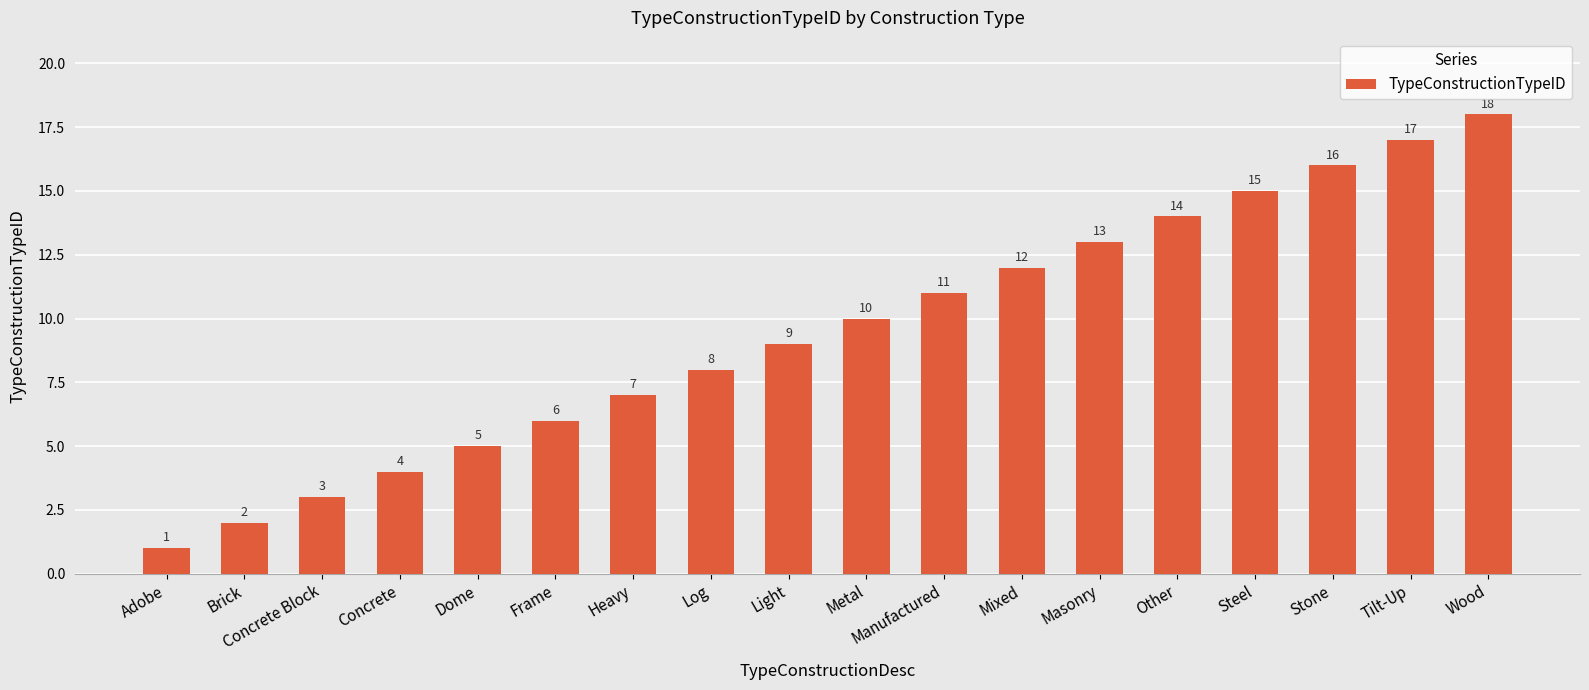

Does the chart contain stacked bars?

No